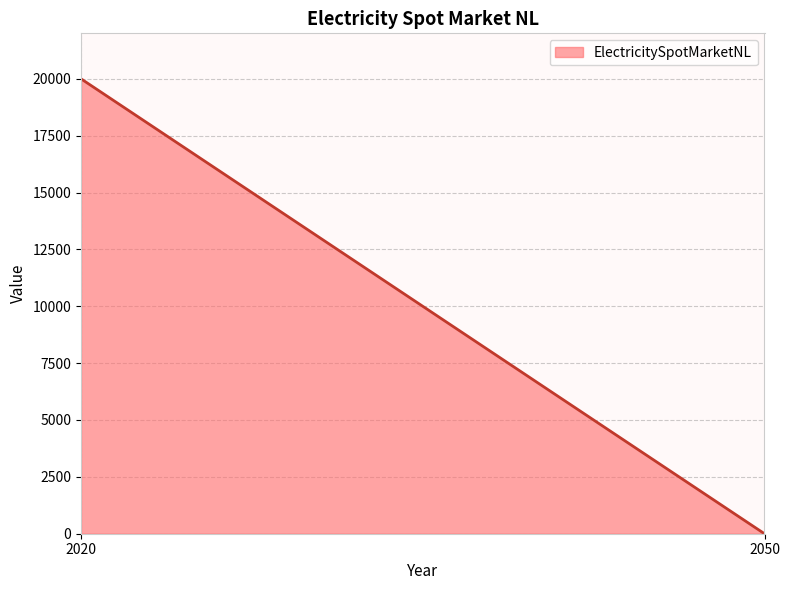

Does the chart display data point markers on the line(s)?

No